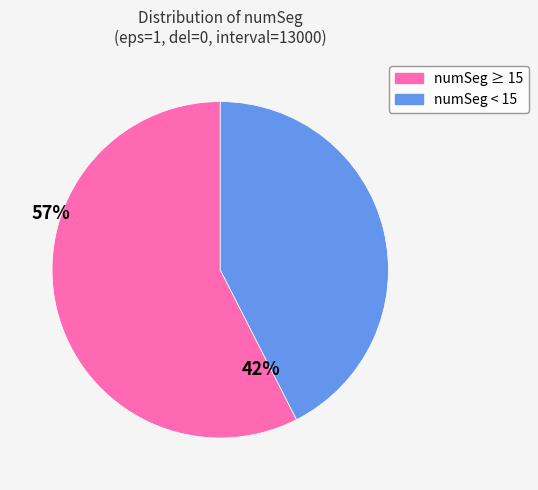

Is there any slice that represents more than half of the pie?

Yes